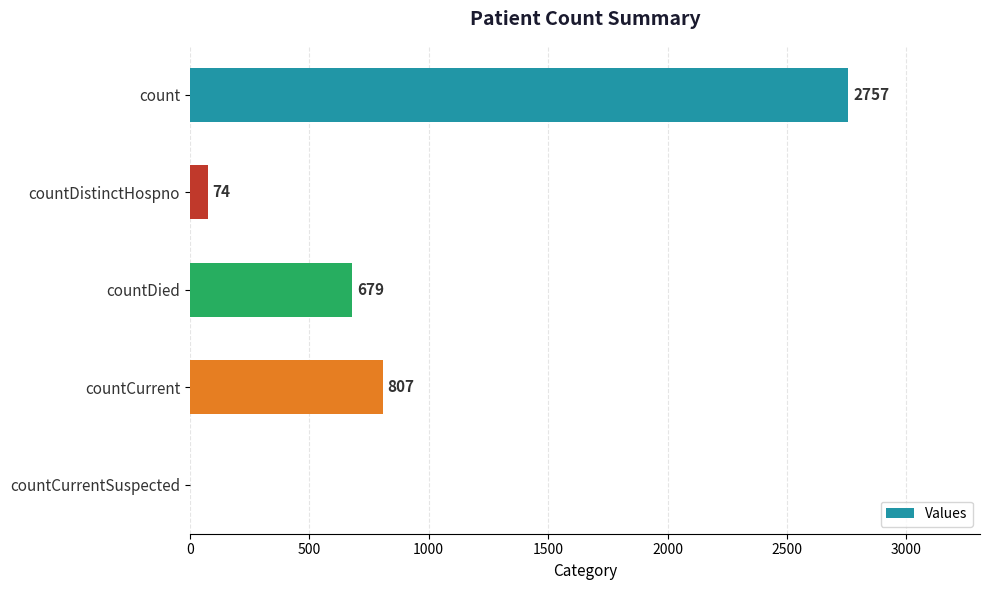

What is the maximum value shown in the chart?

2757